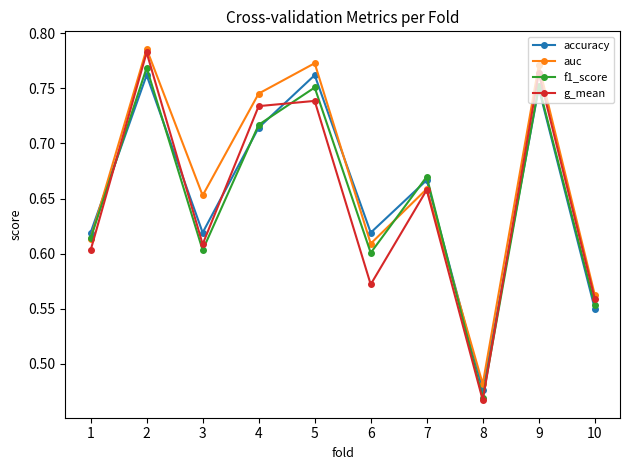

What is the sum of all g_mean values?

6.5